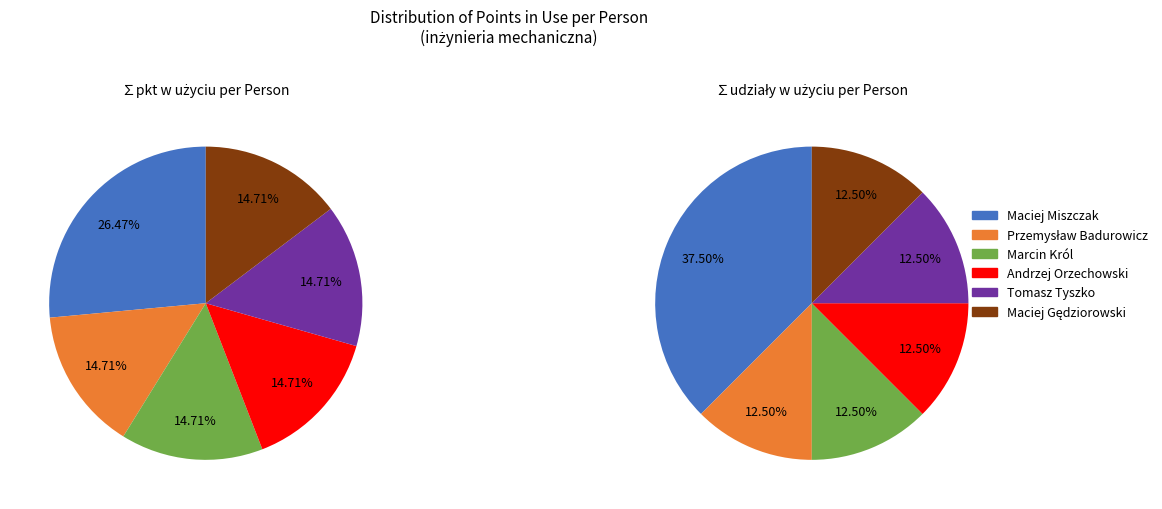

True or false: Przemysław Badurowicz accounts for 26% of the total.

False